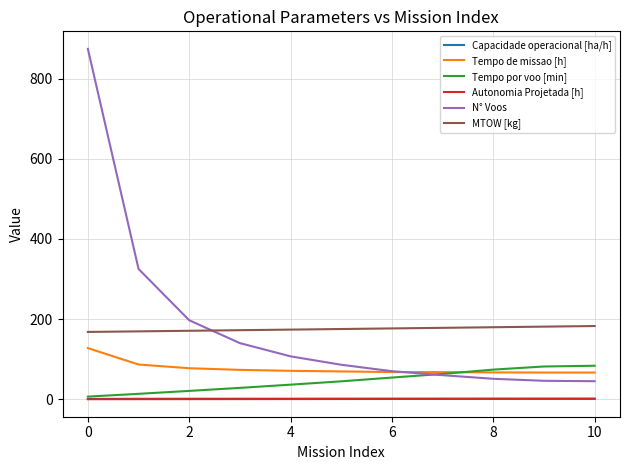

What is the lowest value of the N° Voos series?

45.0